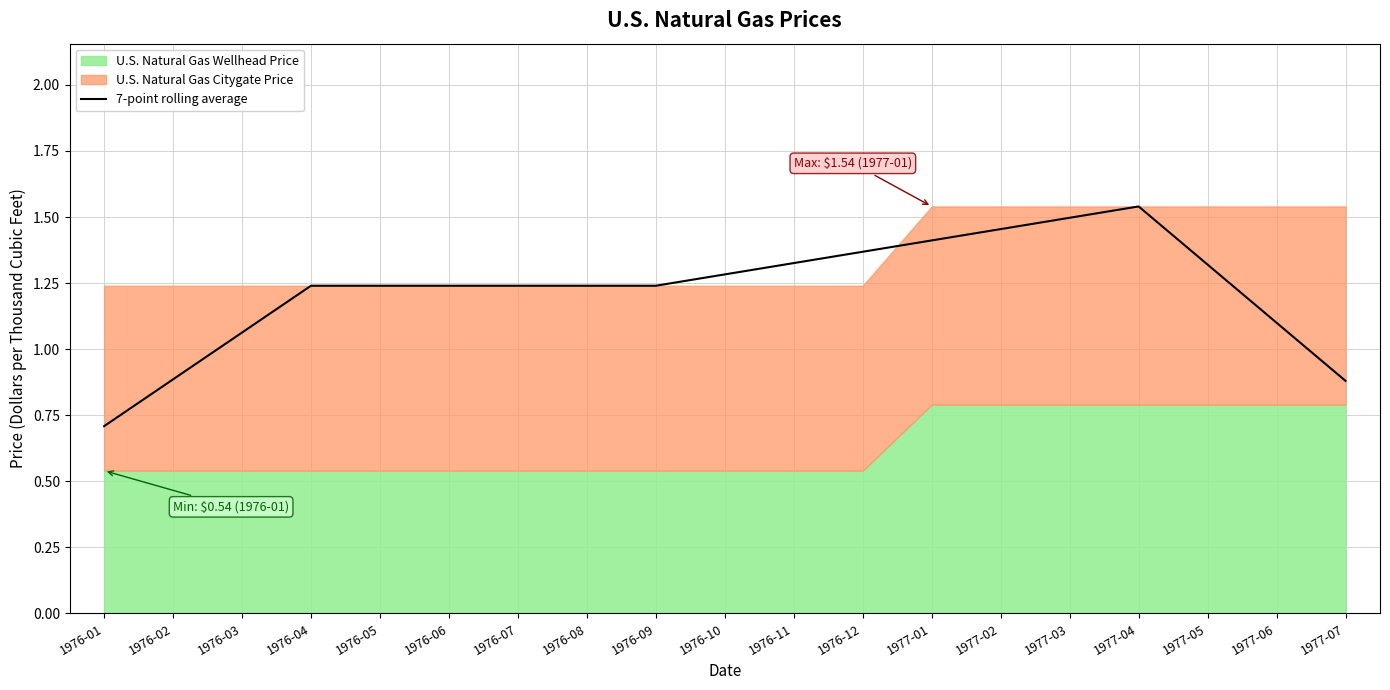

What is the label of the 3rd point from the right?

1977-05